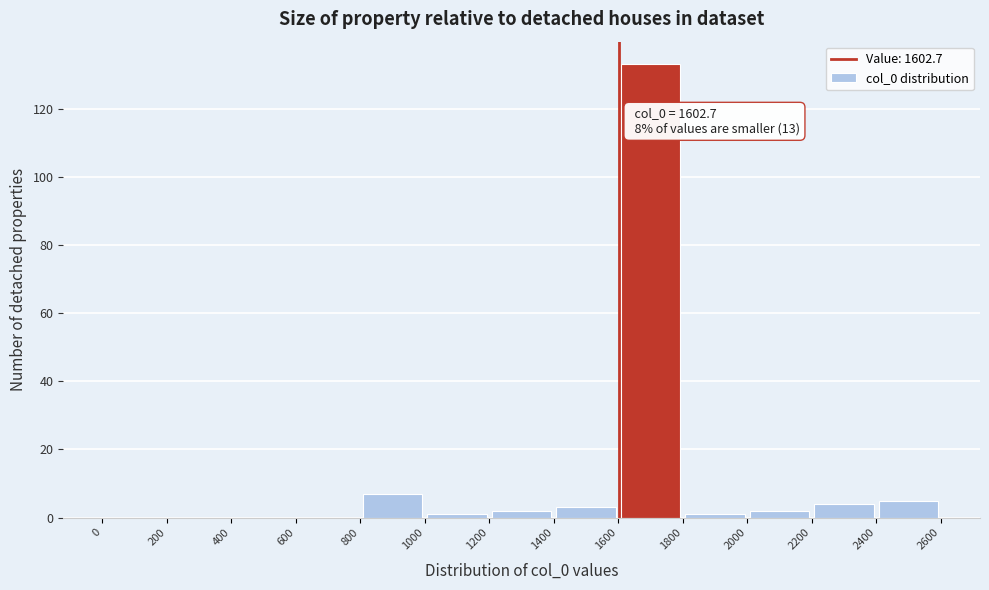

Which range on the x-axis has the tallest bar?

1600 to 1800